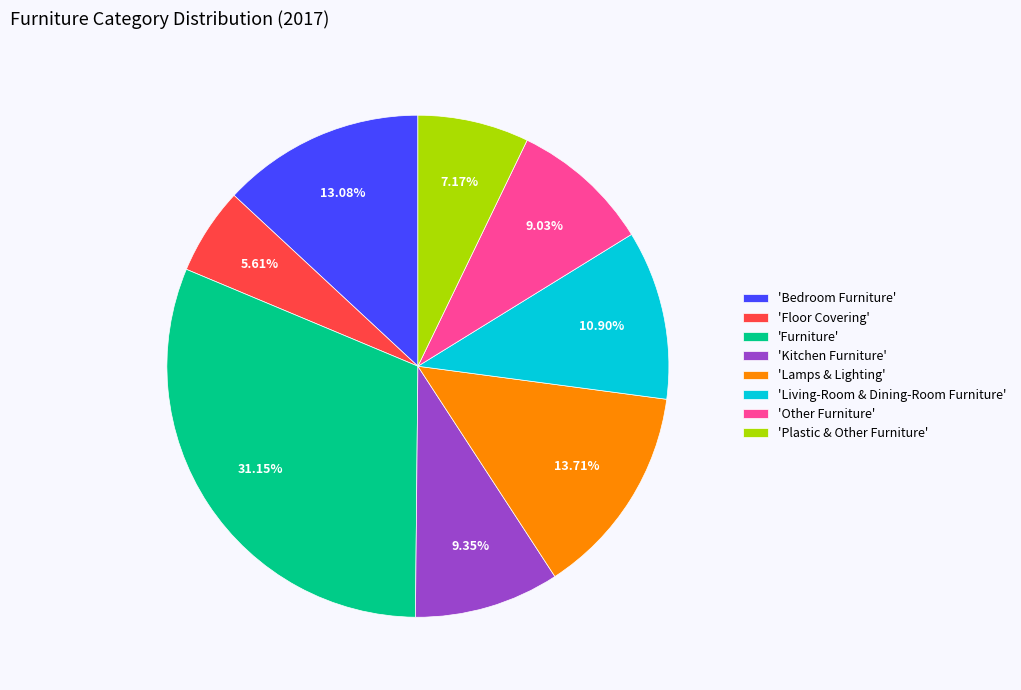

Which has a higher value, 'Plastic & Other Furniture' or 'Other Furniture'?

'Other Furniture'